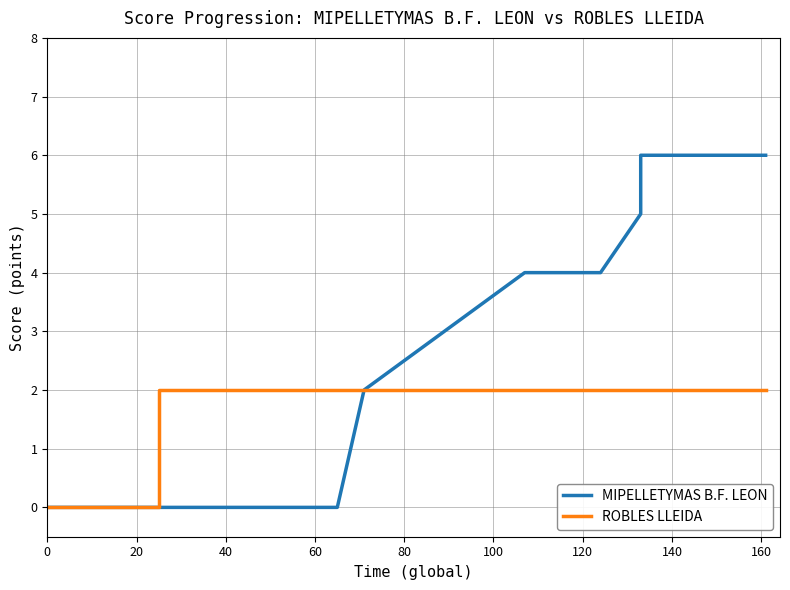

The value of MIPELLETYMAS B.F. LEON at 34 is 1. True or false?

False